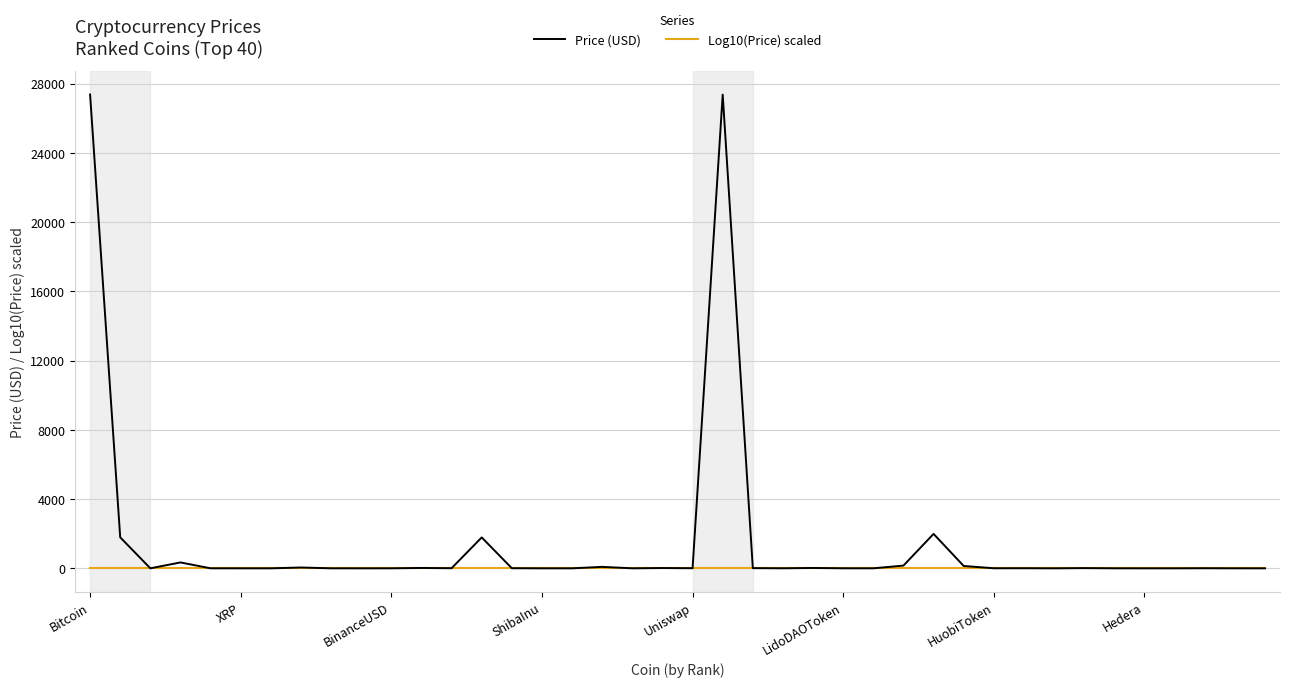

Rank the series by their average value, from highest to lowest.

Price (USD), Log10(Price) scaled